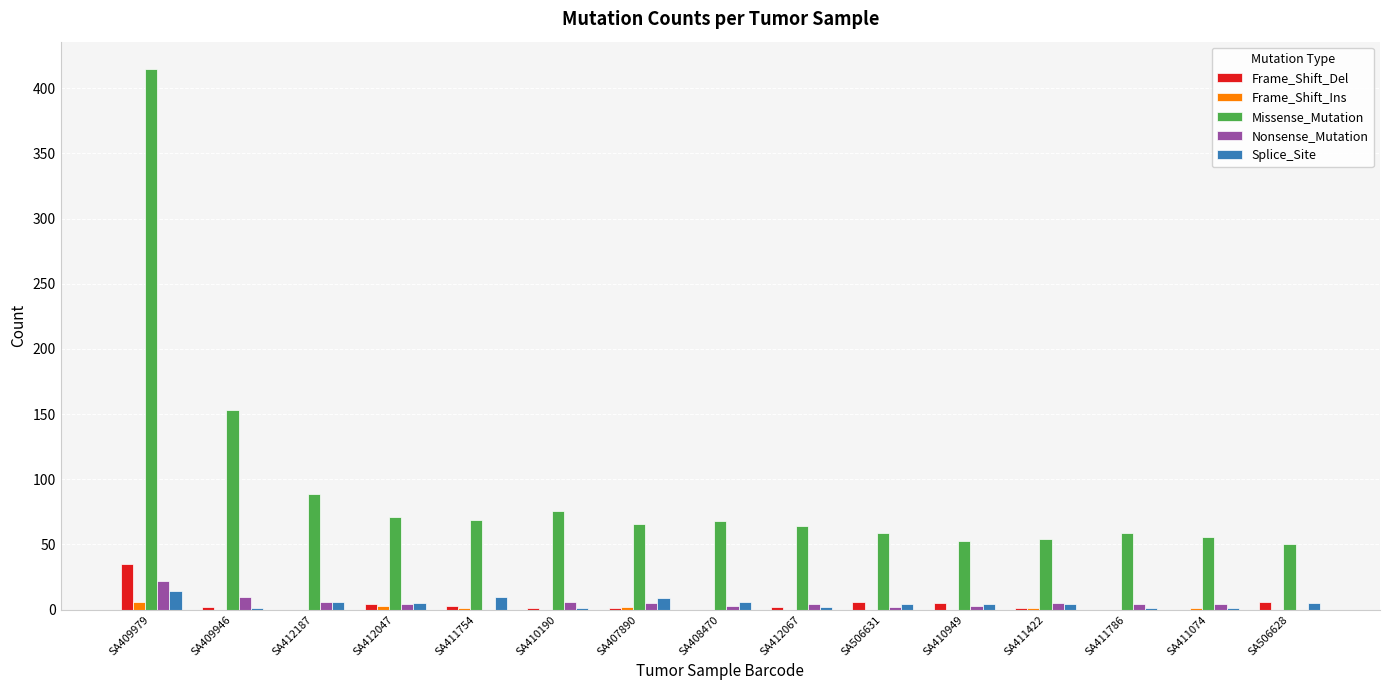

Which label corresponds to the largest value in the chart?

SA409979